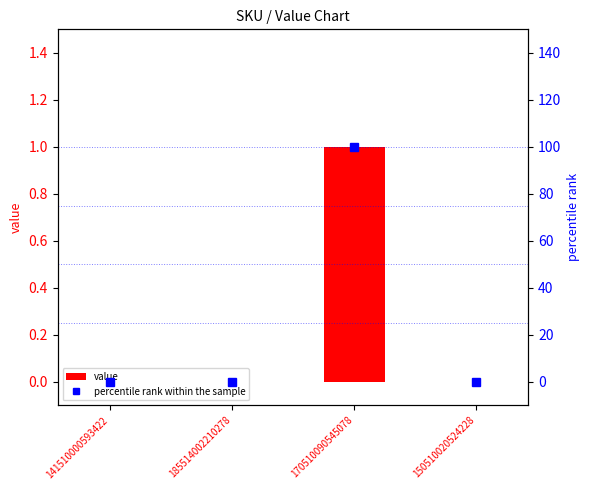

Reading left to right, what are all the values shown in this chart?

value: 0	0	1	0
percentile rank within the sample: 0	0	100	0